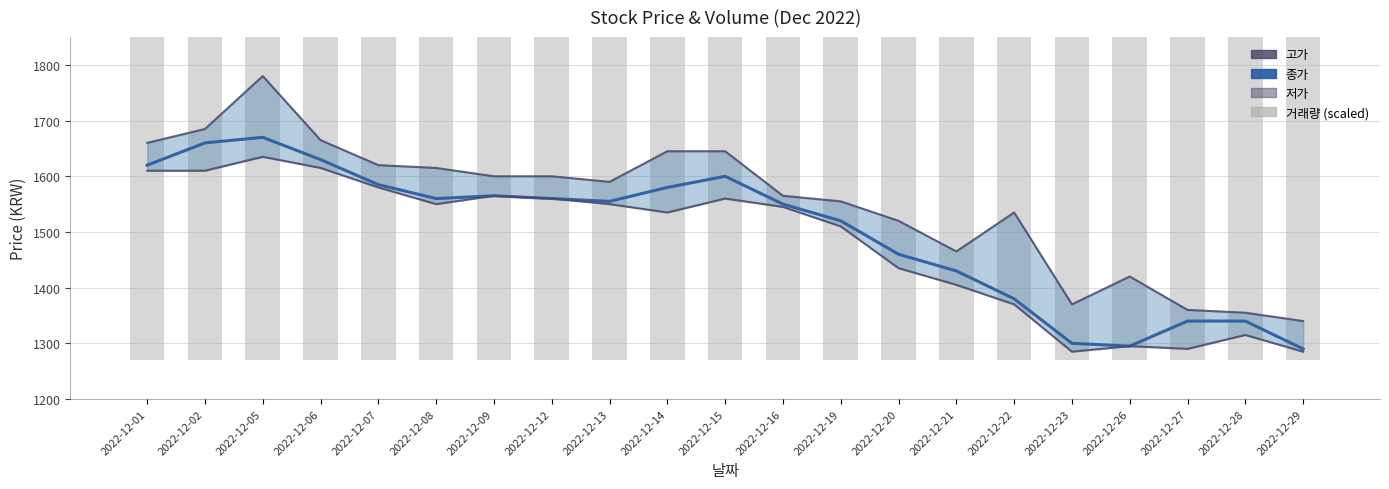

Where does the 저가 series first go above 1545?

2022-12-01